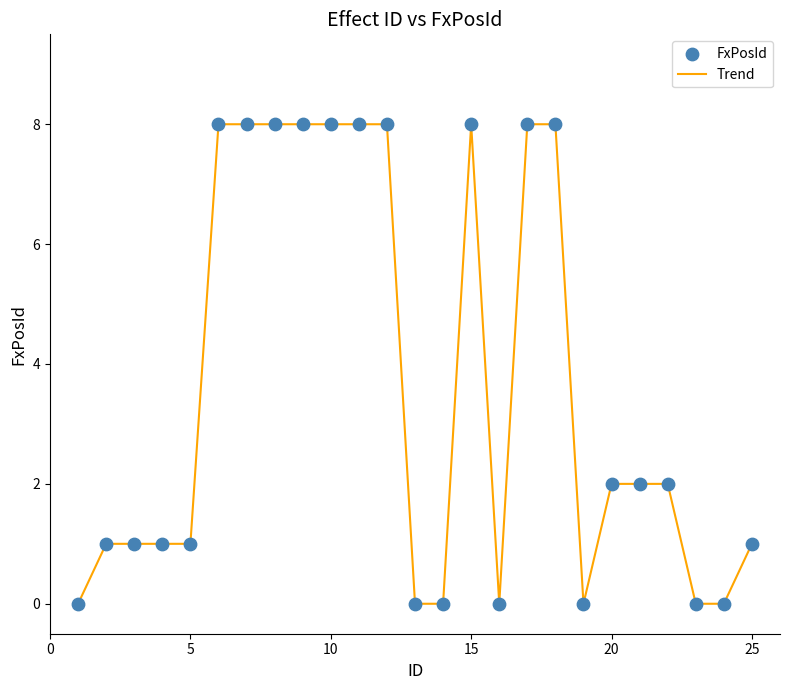

What is the maximum value shown in the chart?

8